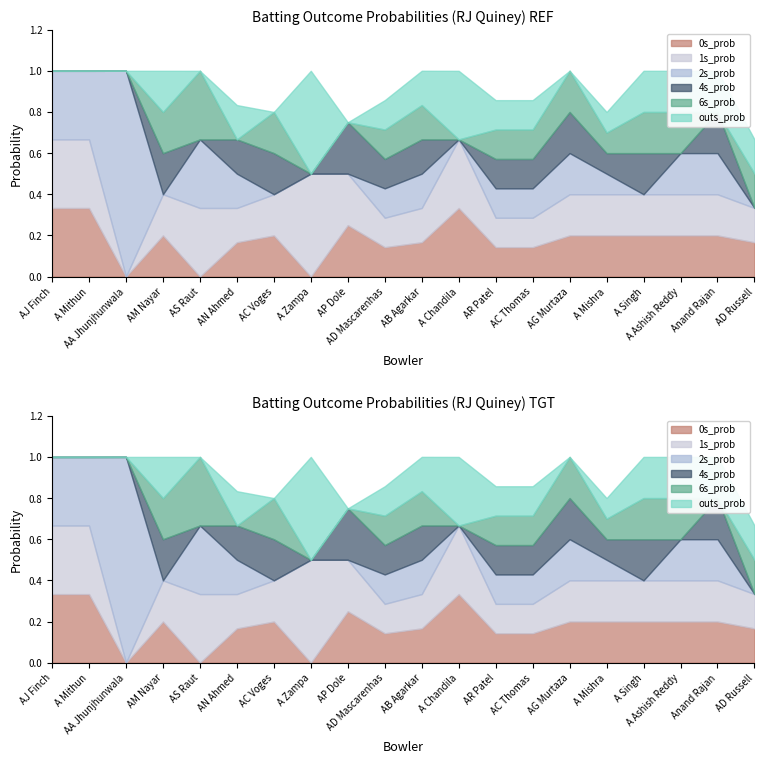

True or false: 0s_prob has more than 1 interior local peaks.

True